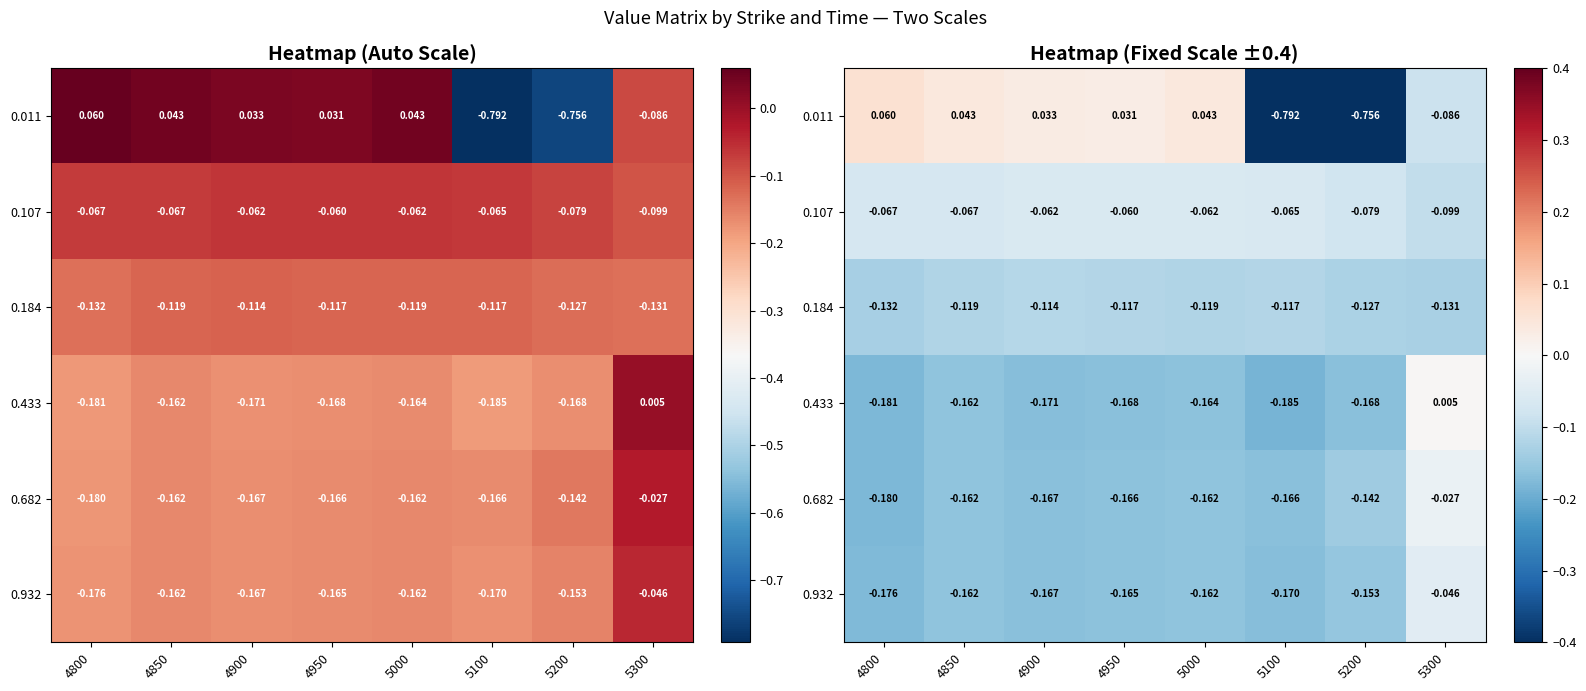

At which category is the sum across all series the highest?

5300